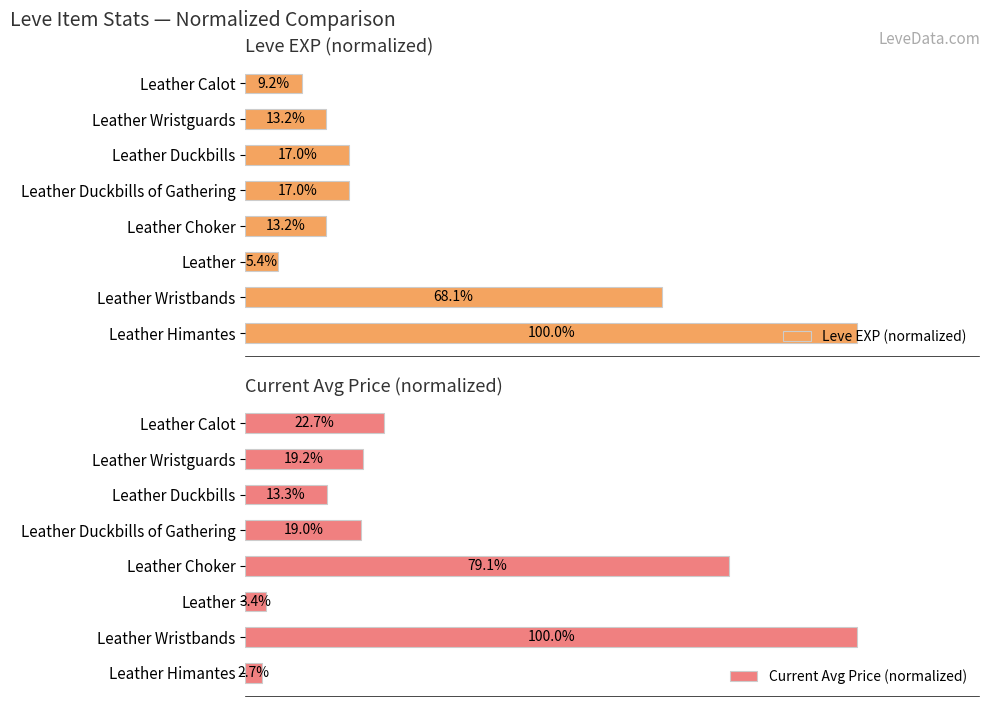

At which label is Current Avg Price (normalized) closest to 51?

Leather Choker